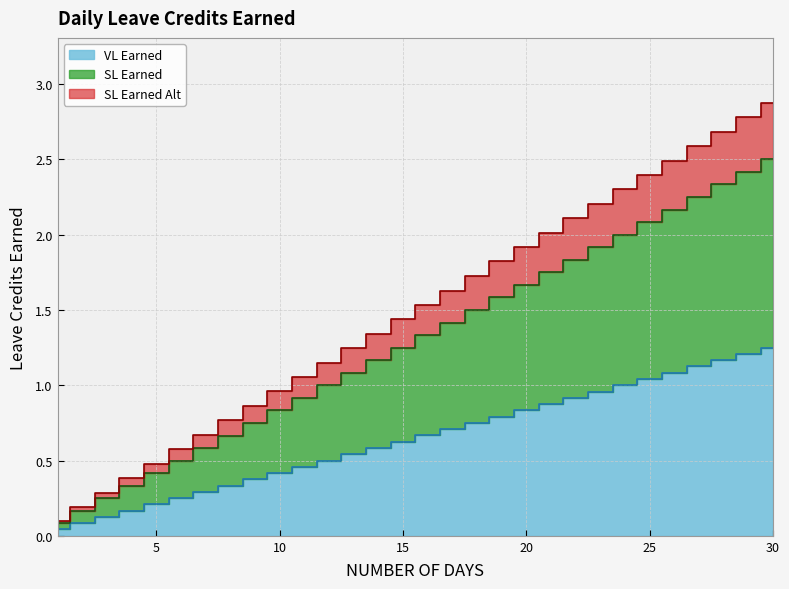

How many data points does each series have?

30